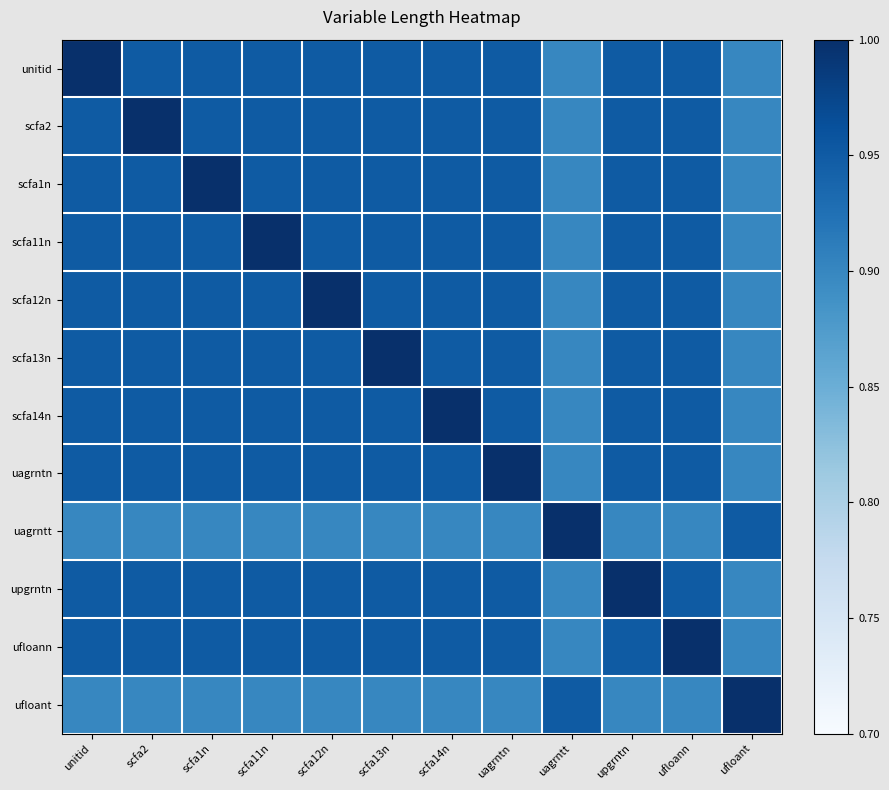

List the series in order of their peak value, highest first.

unitid, scfa2, scfa1n, scfa11n, scfa12n, scfa13n, scfa14n, uagrntn, uagrntt, upgrntn, ufloann, ufloant